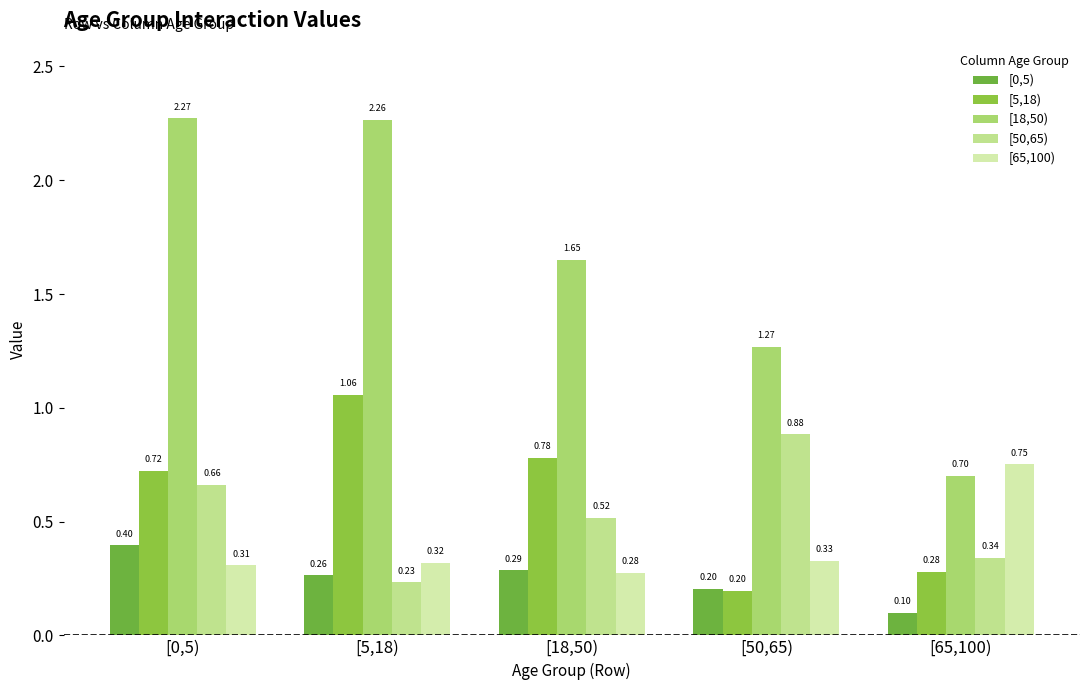

How many categories are shown in the chart?

5